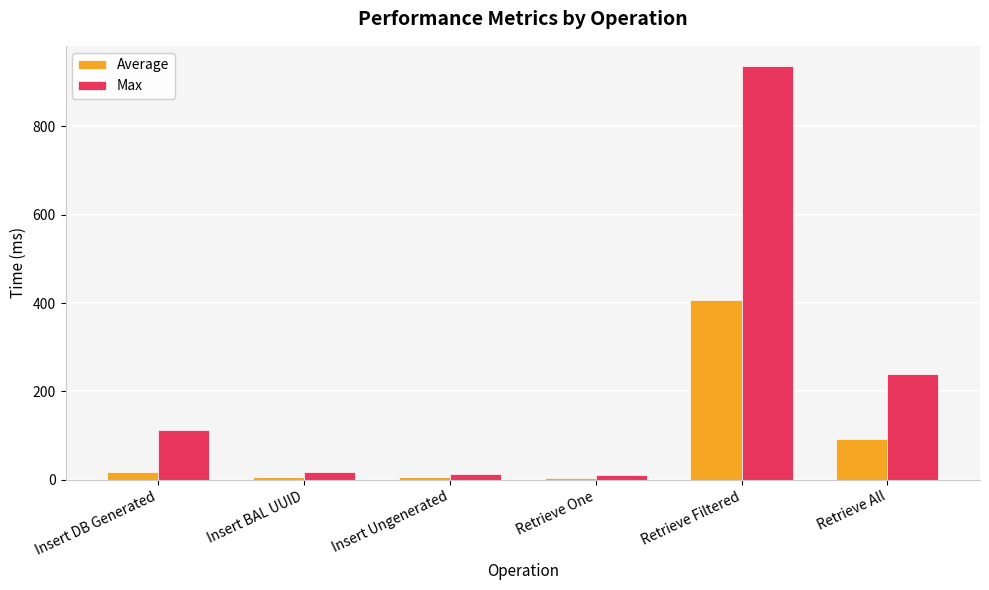

At which category does the chart reach its peak across all series?

Retrieve Filtered